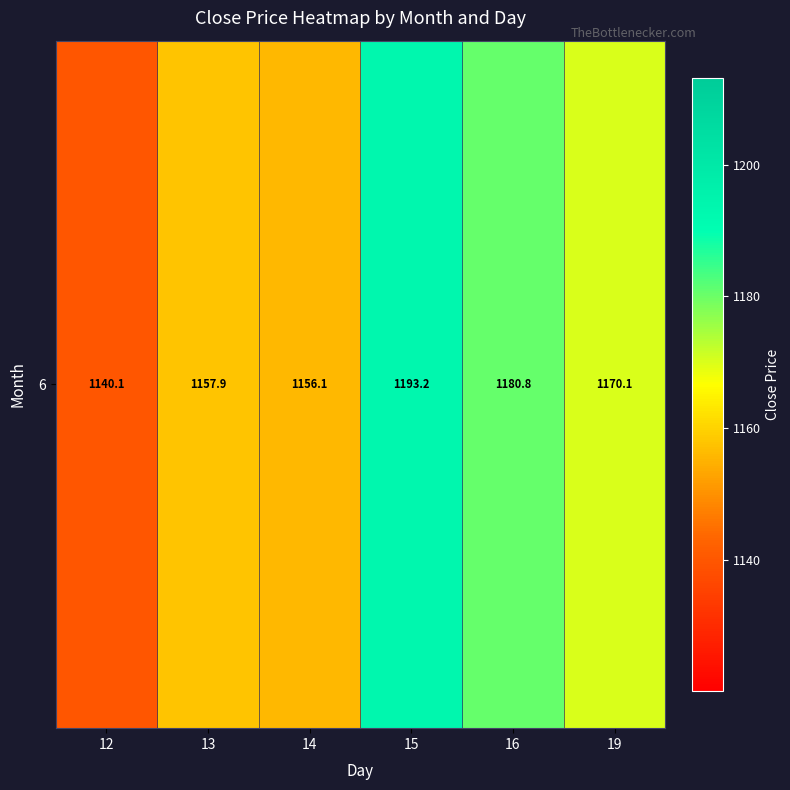

What is the change in value from 13 to 19?

+12.2